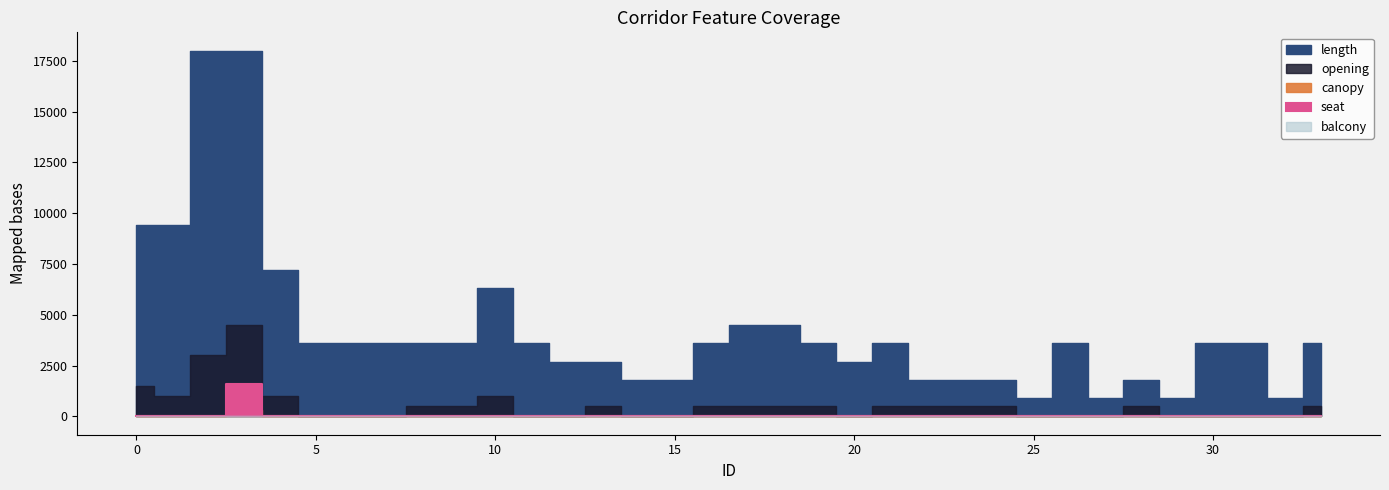

Rank the series by their maximum value, from lowest to highest.

balcony, canopy, seat, opening, length